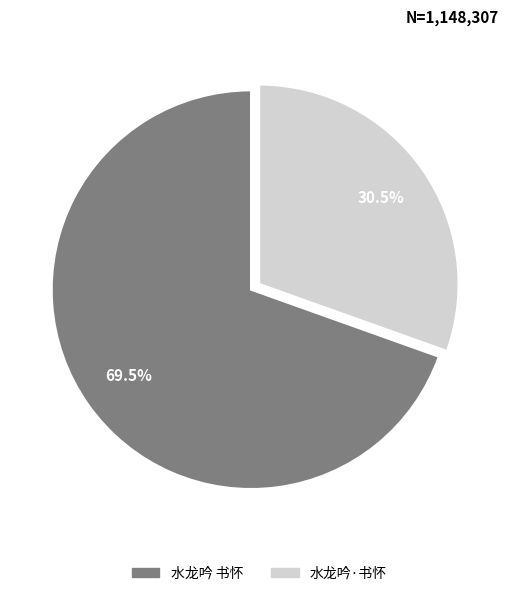

How many segments does this pie chart have?

2